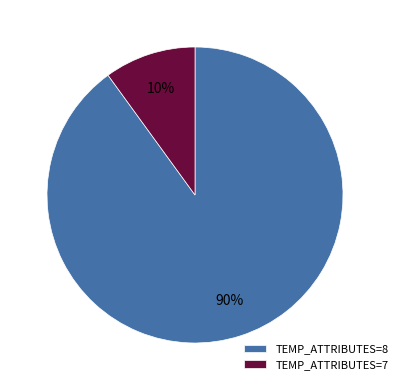

Does any single category account for the majority?

Yes